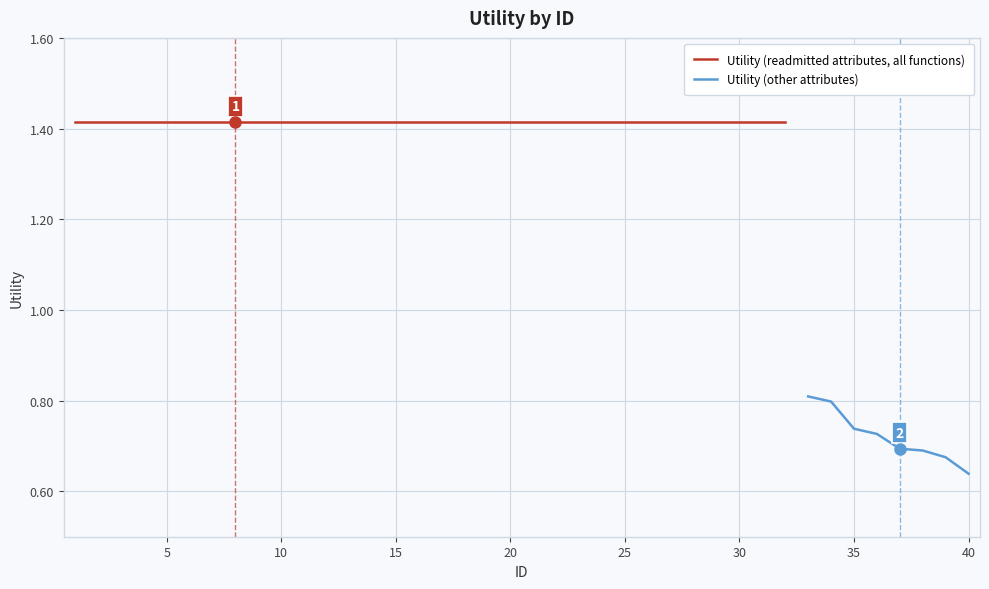

List the labels in order of value, largest first.

1, 2, 3, 4, 5, 6, 7, 8, 9, 10, 11, 12, 13, 14, 15, 16, 17, 18, 19, 20, 21, 22, 23, 24, 25, 26, 27, 28, 29, 30, 31, 32, 33, 34, 35, 36, 37, 38, 39, 40